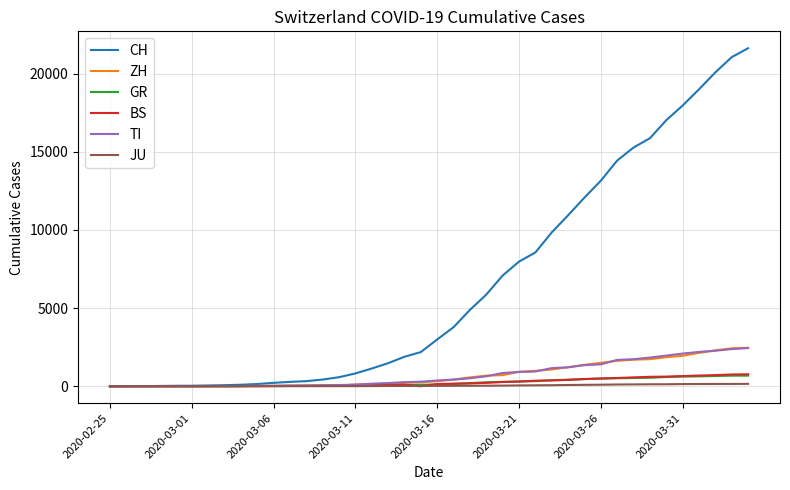

Which series ends up on top after the final intersection of TI and ZH?

ZH